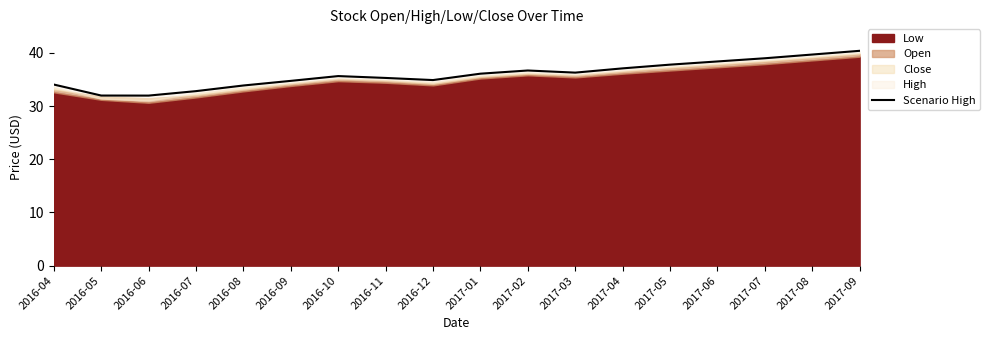

How many interior local peaks (higher than both neighbors) does the data have?

2